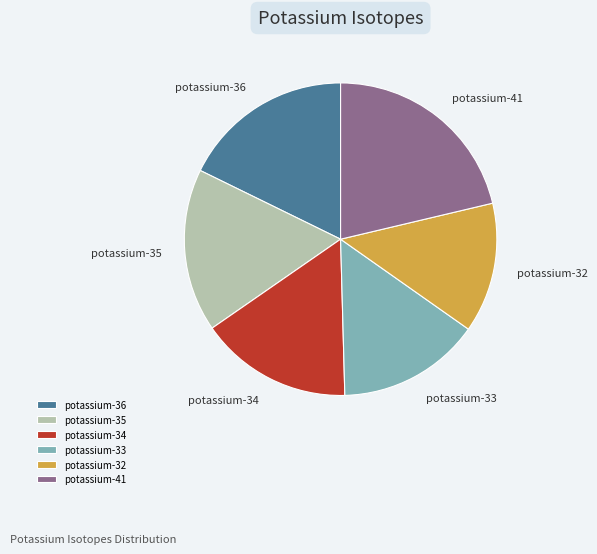

Rank the categories by value from lowest to highest.

potassium-32, potassium-33, potassium-34, potassium-35, potassium-36, potassium-41